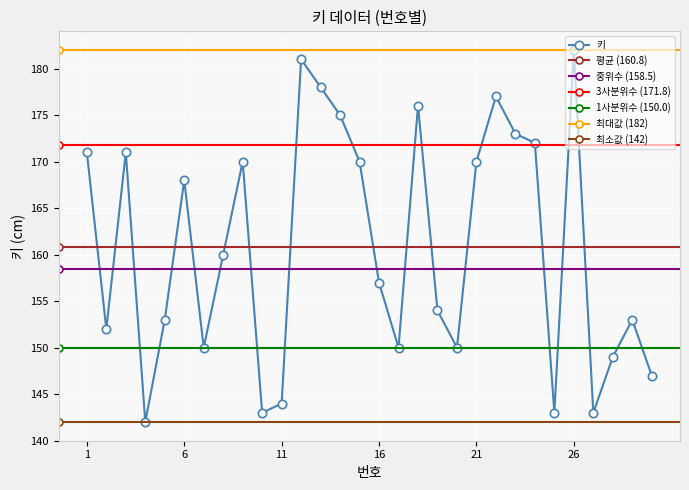

What is the difference between the maximum and minimum values?

40